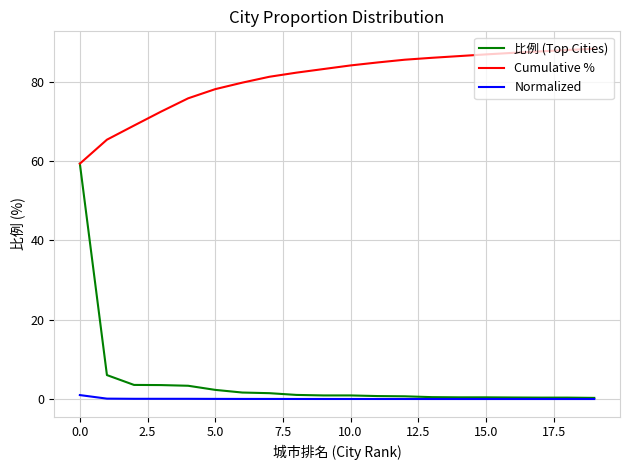

Which series has the largest total across all categories?

Cumulative %